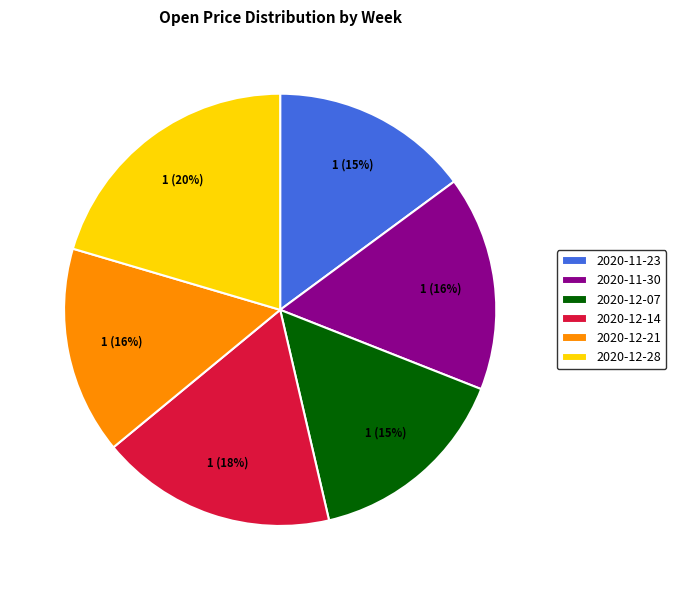

To the nearest percent, what is the average slice percentage?

17%